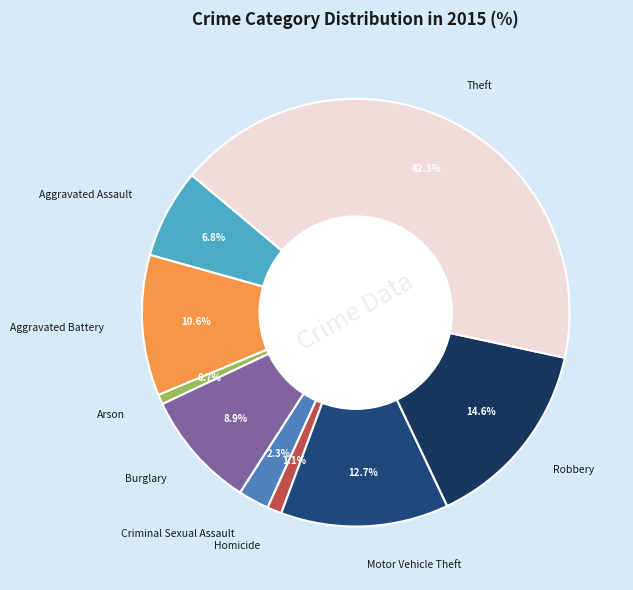

Approximately how many times larger is the value at Homicide compared to Aggravated Battery?

0.1